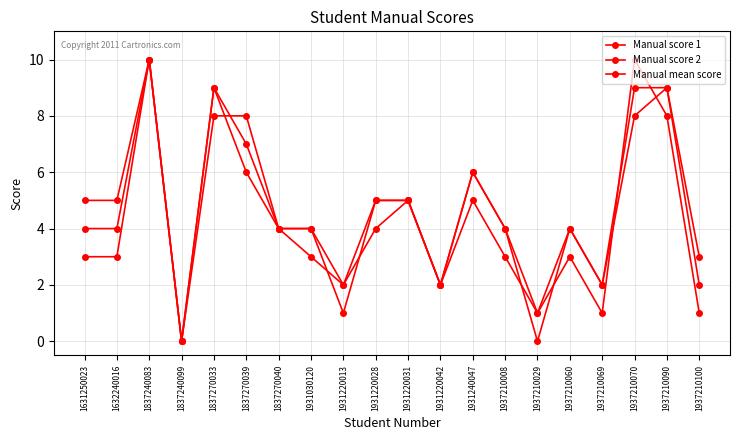

Which category has the lowest value across all series?

1837240099